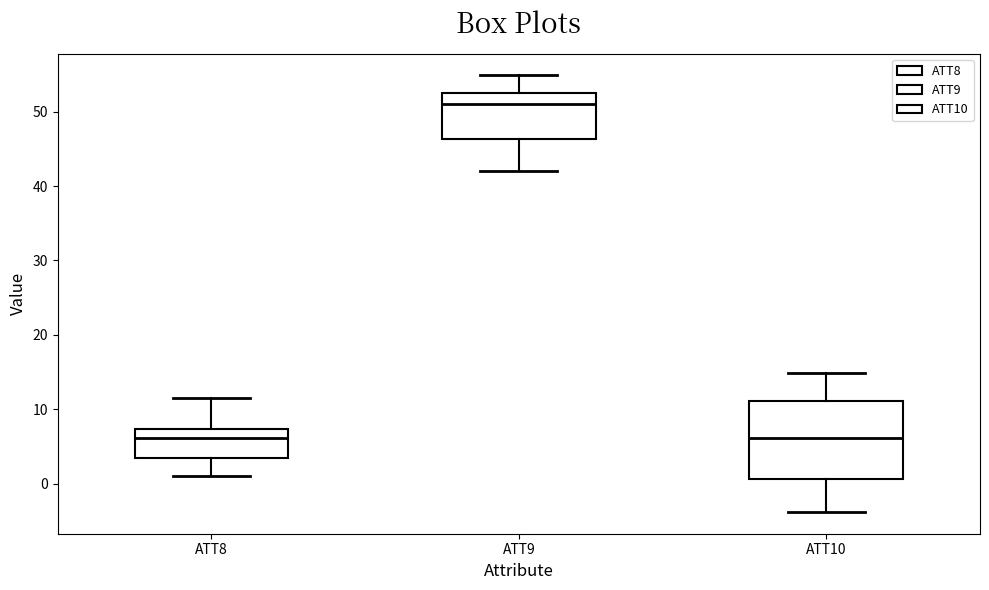

Which box is the tallest, from its lower edge to its upper edge?

ATT10